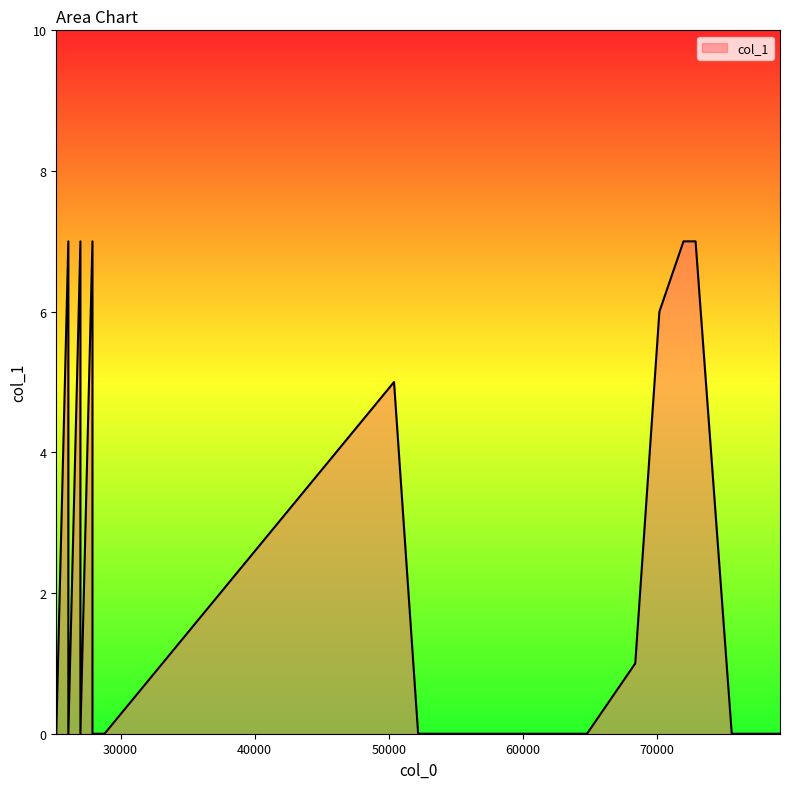

Where is the first local maximum?

26100